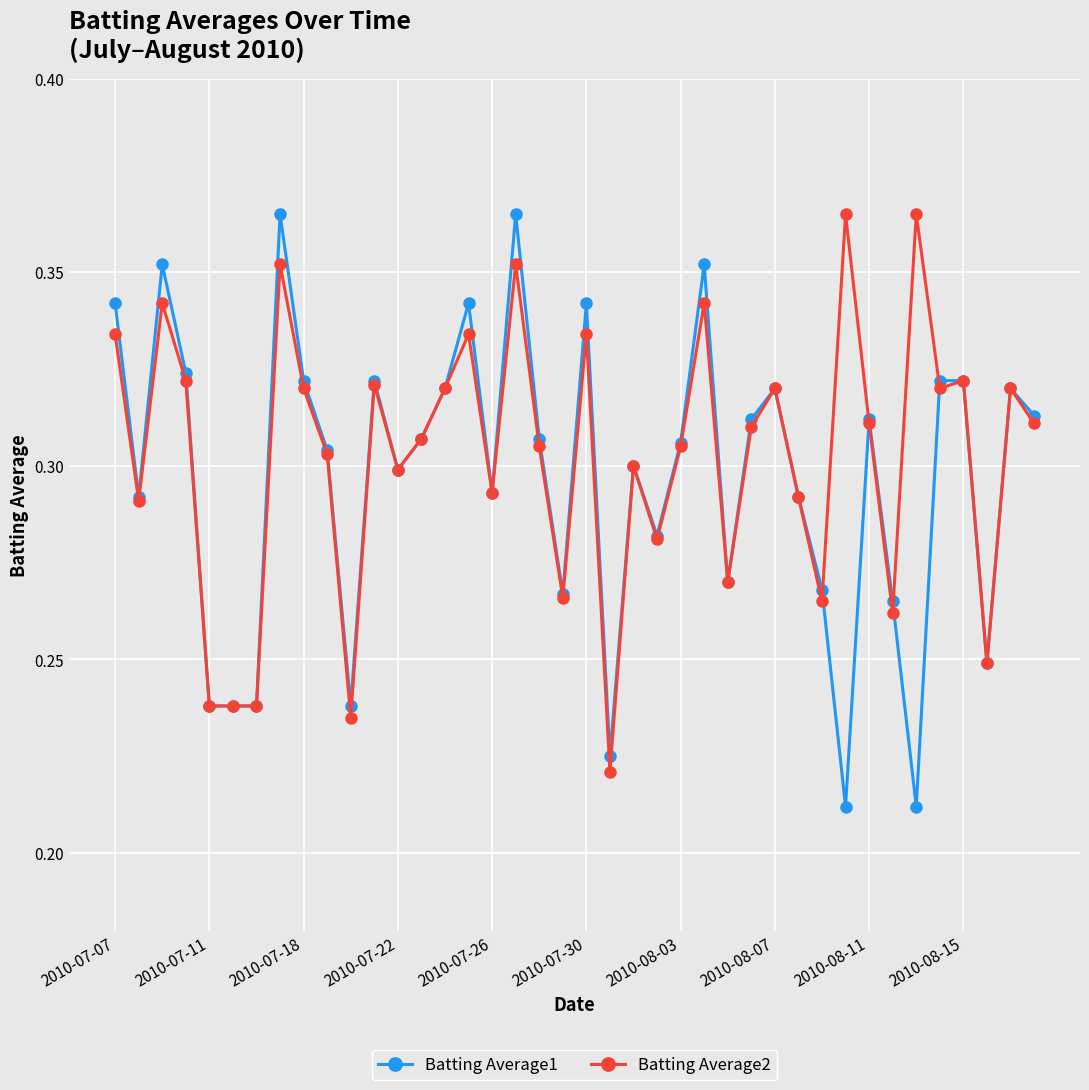

Which series ends up on top after the final intersection of Batting Average2 and Batting Average1?

Batting Average1